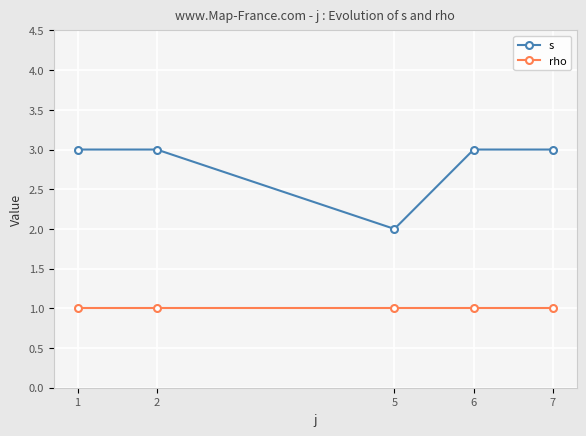

What is the spread (max minus min) of values at 7?

2